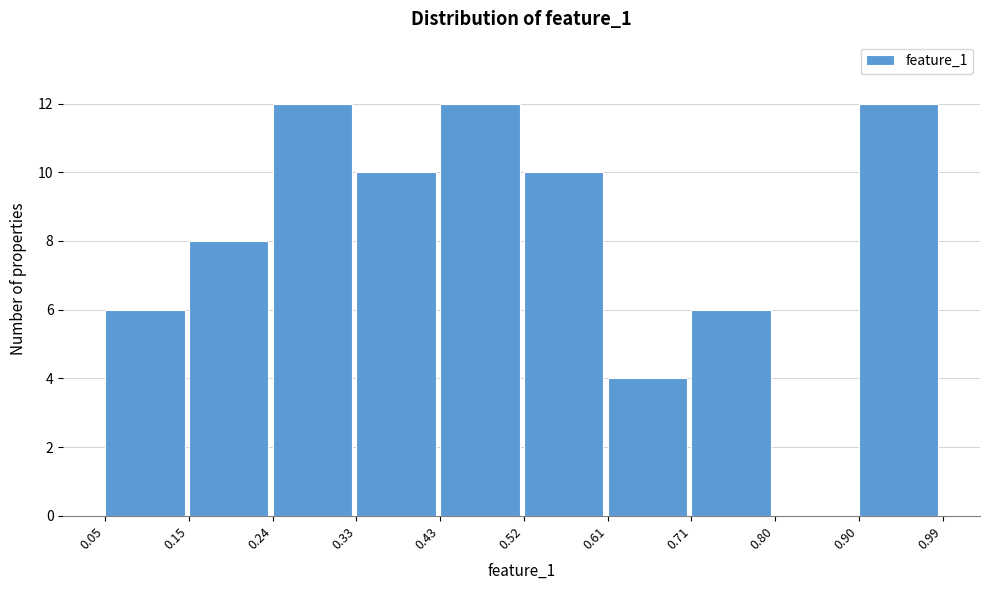

What is the height of the bar covering 0.43 to 0.52 on the x-axis? The values are not printed on the chart, so give them approximately, as read against the axis.

12